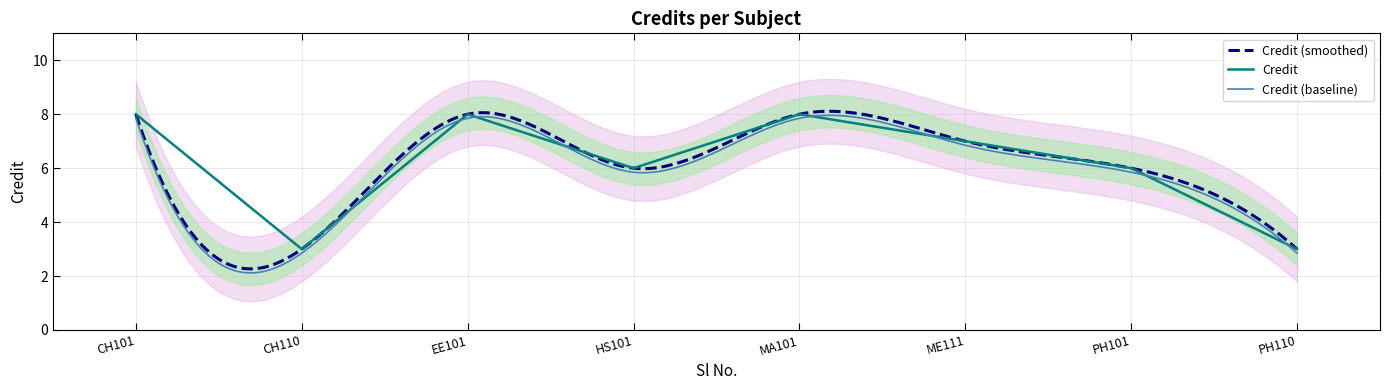

True or false: Credit has a value of 12 at ME111.

False